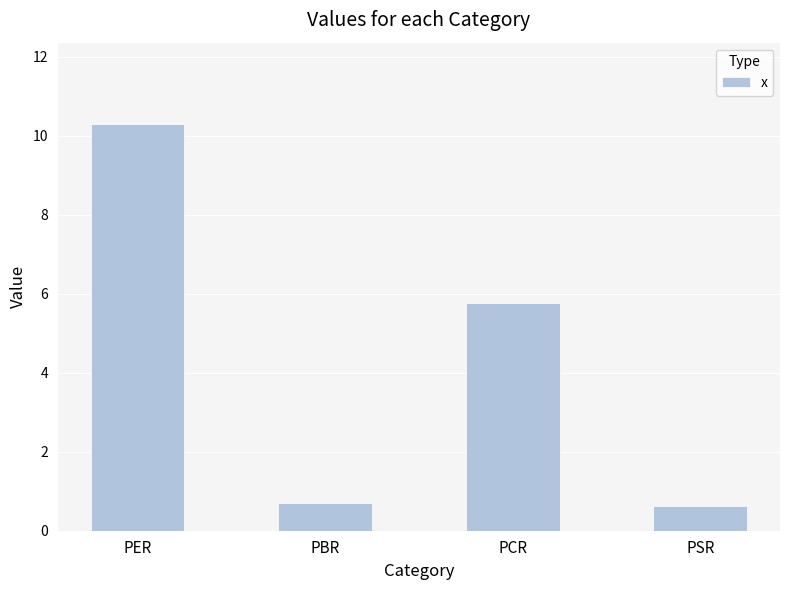

What is the approximate value at PSR?

0.6